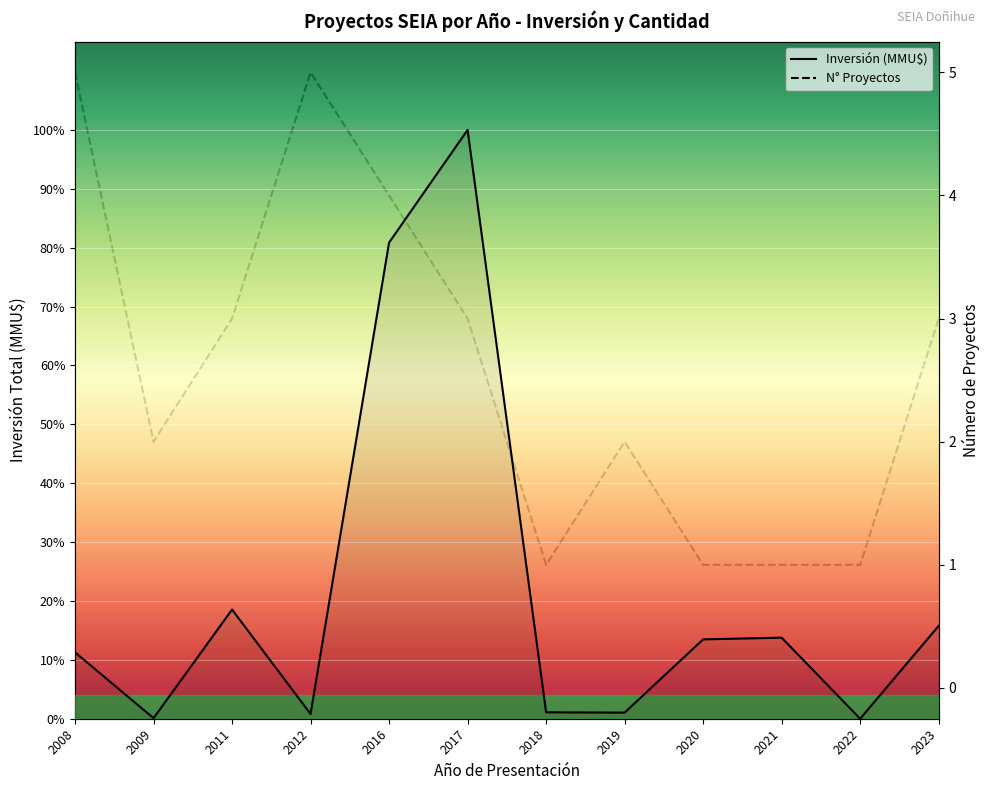

What are all the series names shown in the legend?

Inversión (MMU$), N° Proyectos